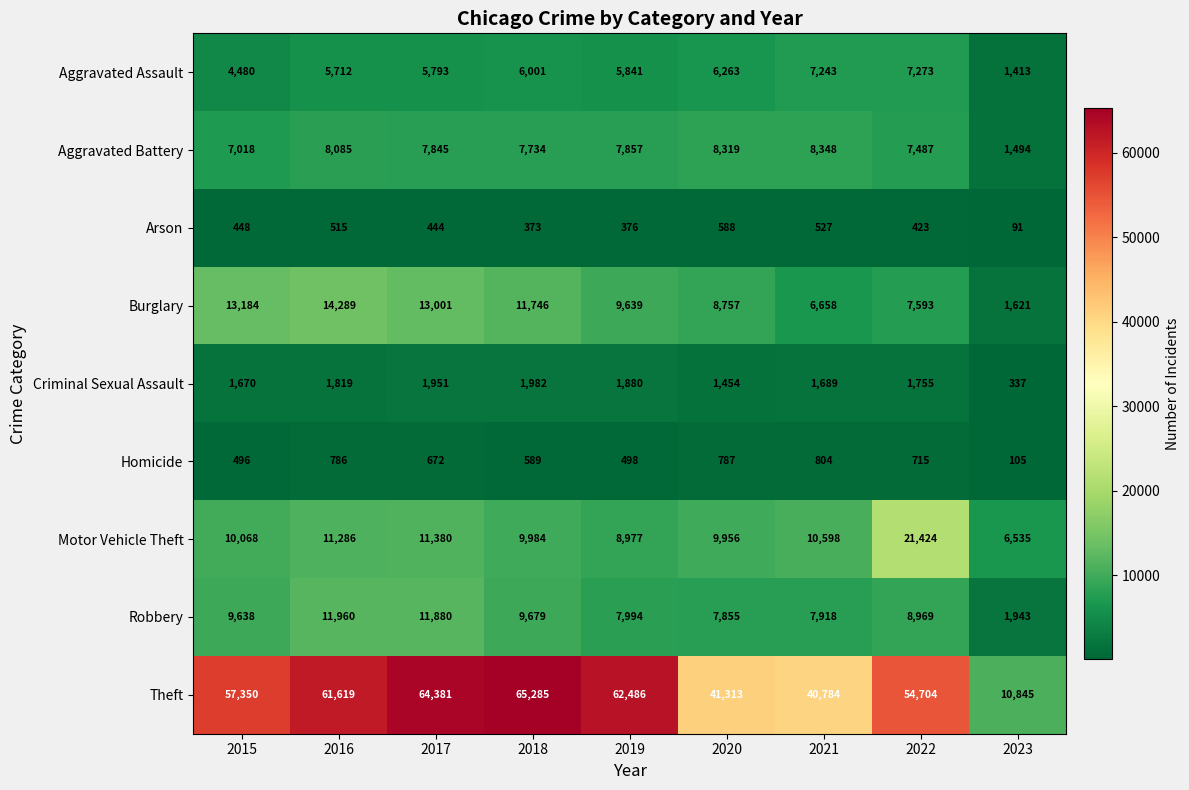

Which series changed the most between 2022 and 2023?

Theft